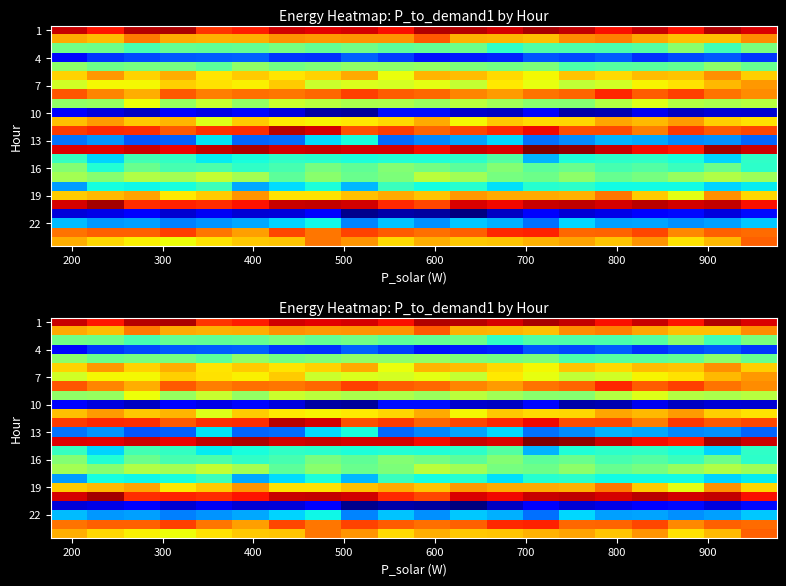

What is the sum of all 4 values?

6485.1